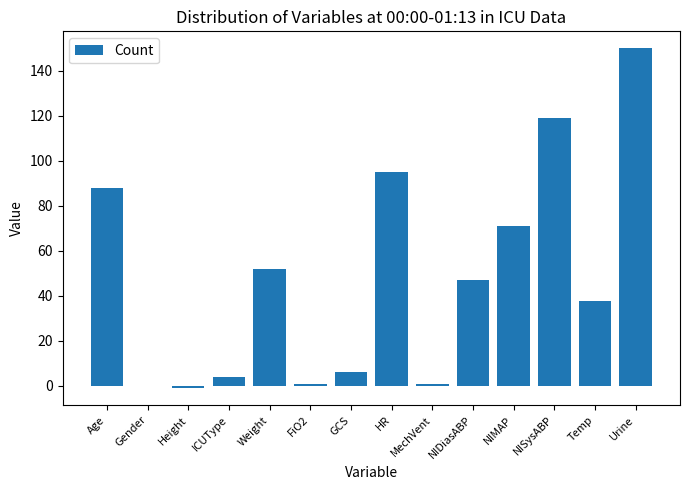

Where does the data first go above 47?

Age